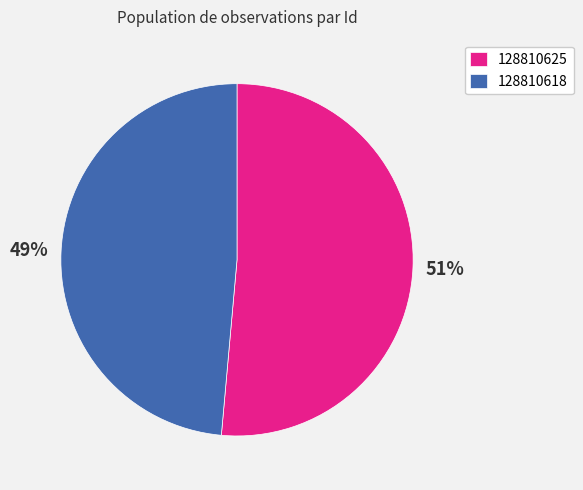

How many segments does this pie chart have?

2